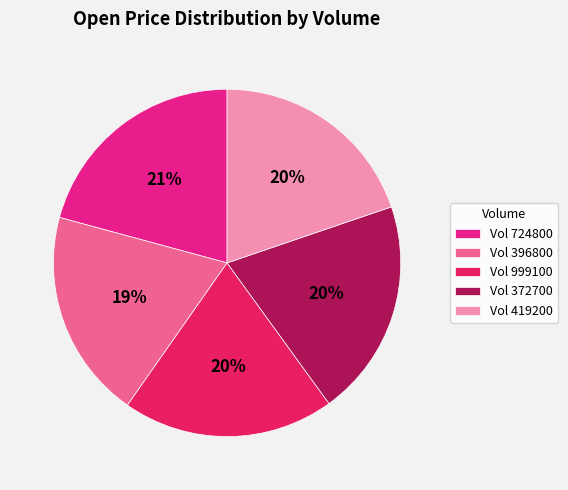

Is there a majority slice in this chart?

No